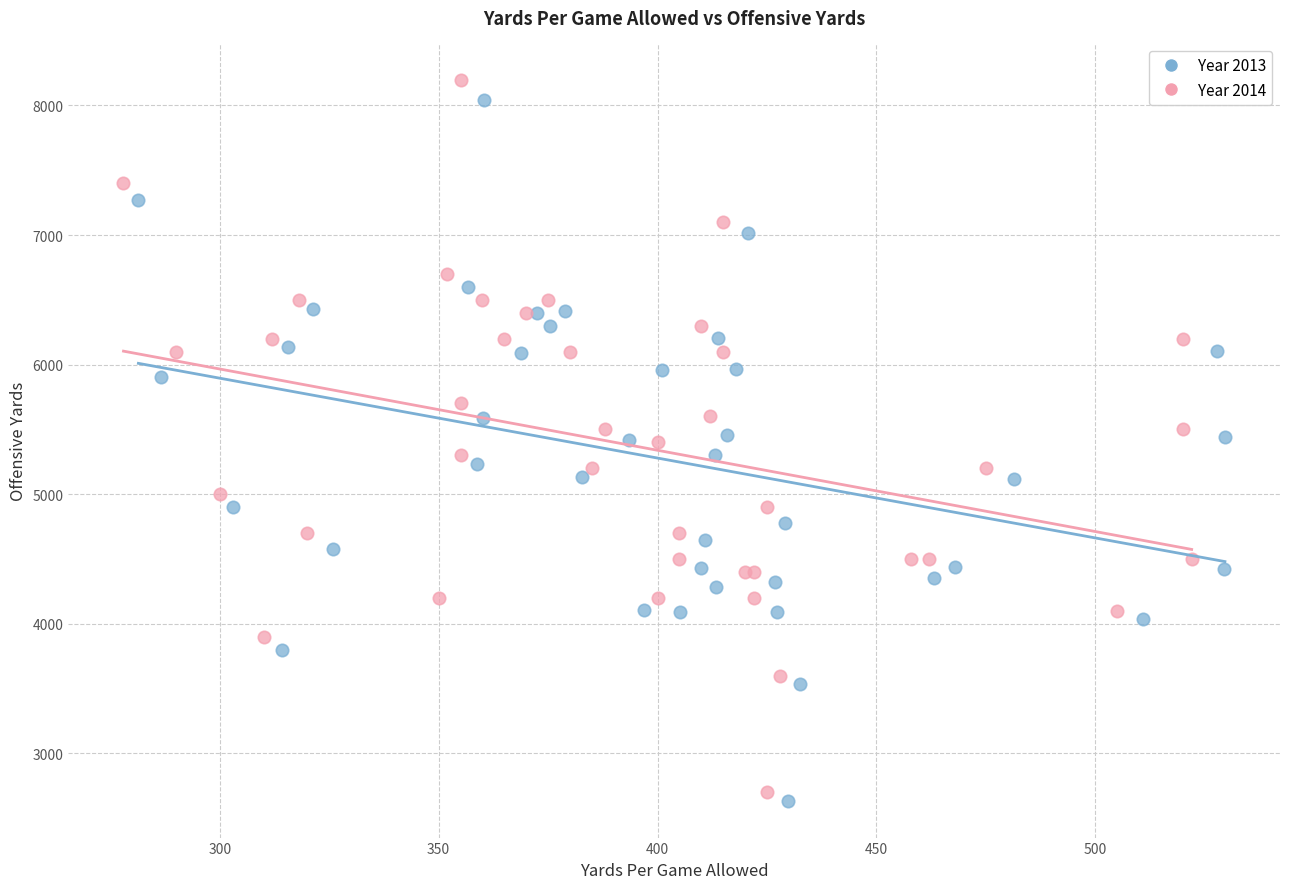

Which series reaches the maximum Y coordinate?

Year 2014